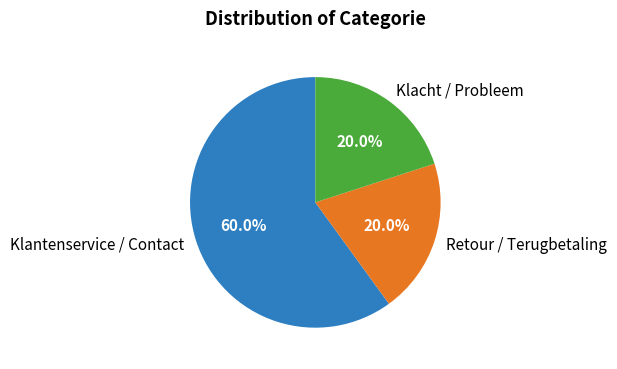

Is there a majority slice in this chart?

Yes